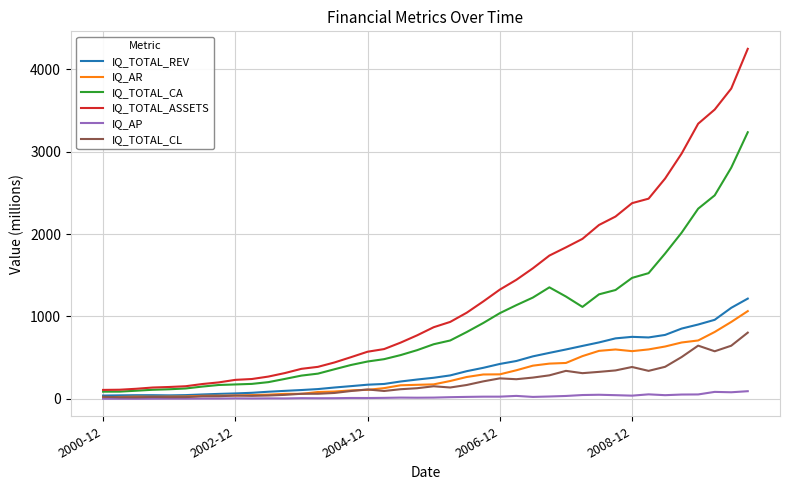

Which series has the largest total across all categories?

IQ_TOTAL_ASSETS